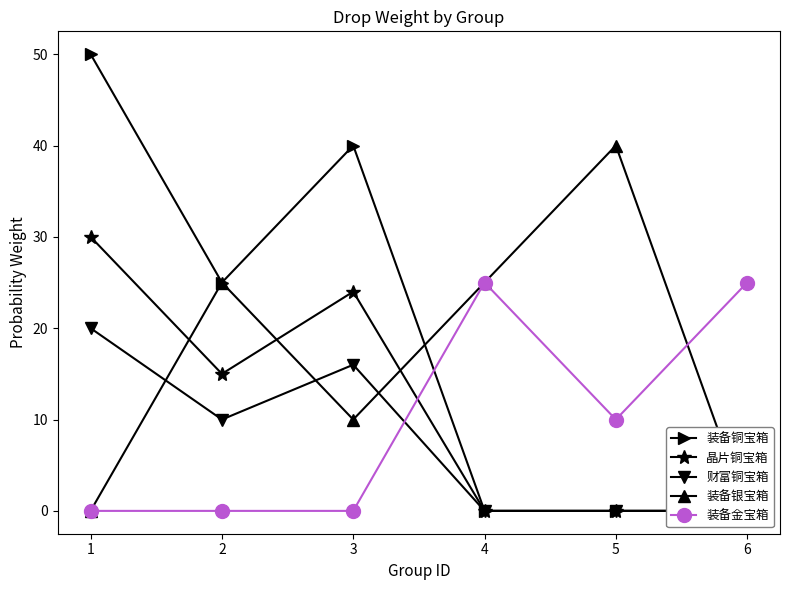

What is the value of the 装备银宝箱 point at the 3rd from the left?

10